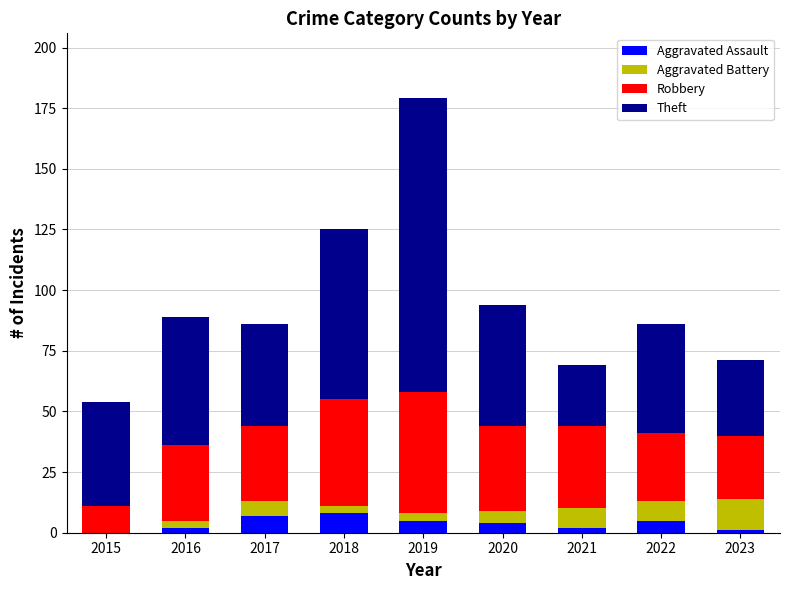

What is the highest value of the Aggravated Assault series?

8